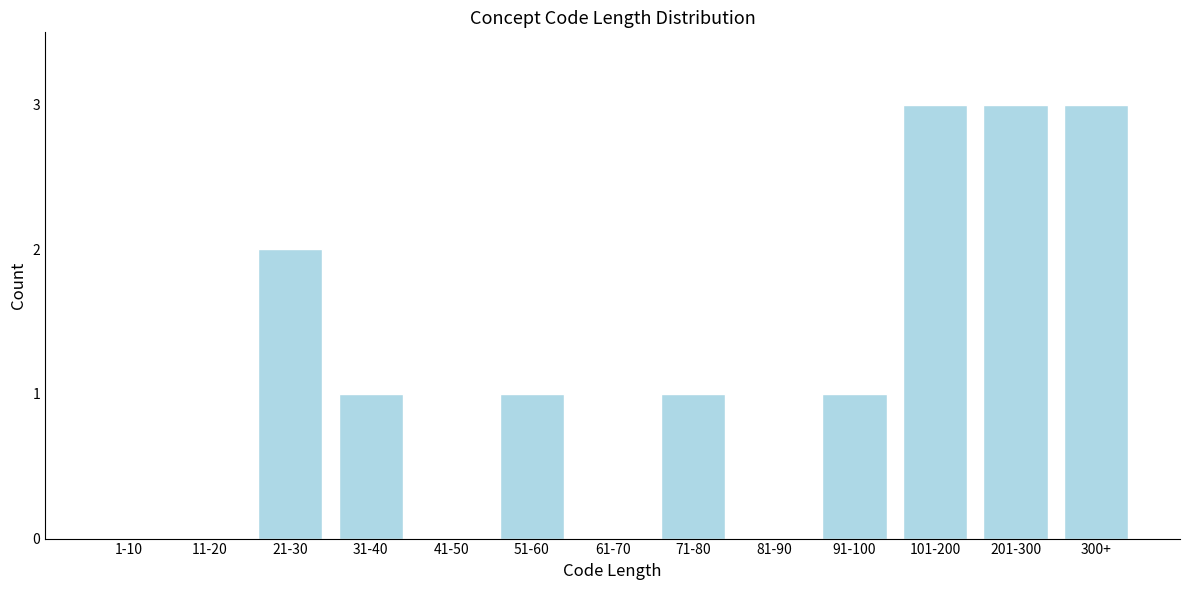

Reading right to left, transcribe all the data shown in this chart.

300+=3	201-300=3	101-200=3	91-100=1	81-90=0	71-80=1	61-70=0	51-60=1	41-50=0	31-40=1	21-30=2	11-20=0	1-10=0